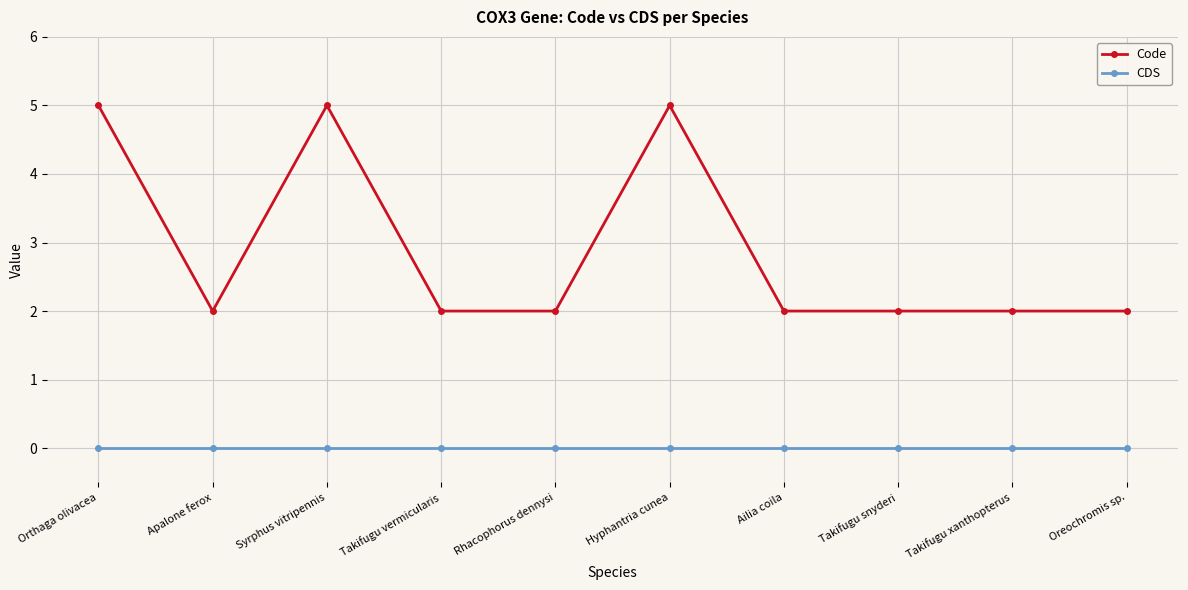

True or false: Code has more than 0 interior local peaks.

True